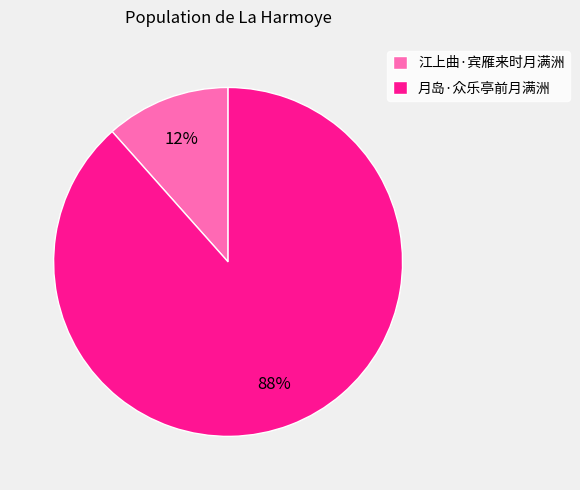

To the nearest percent, what is the average slice percentage?

50%